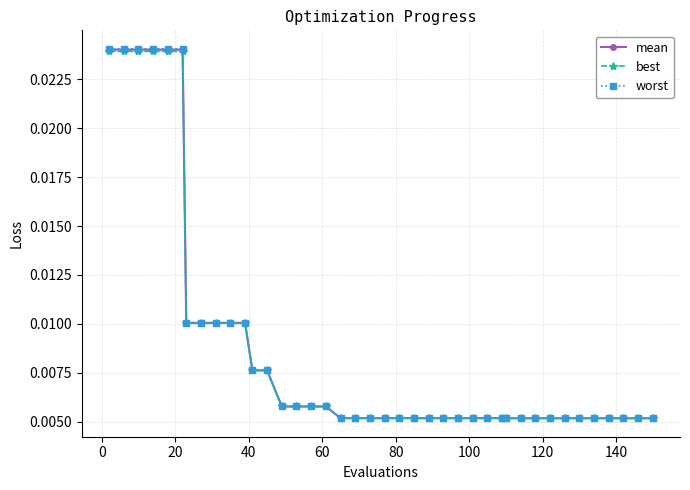

How many mean values are between 0 and 1?

40